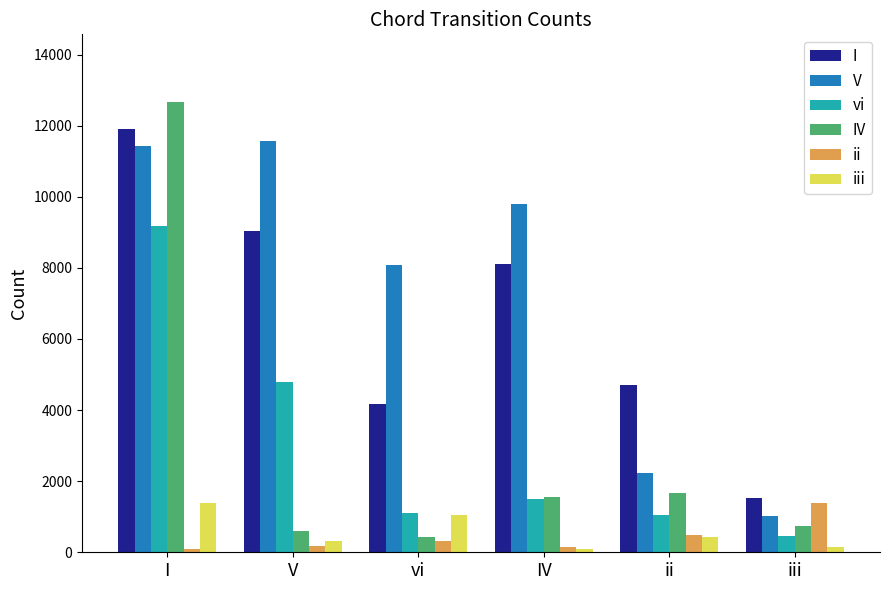

What is the label of the 2nd bar from the right?

ii